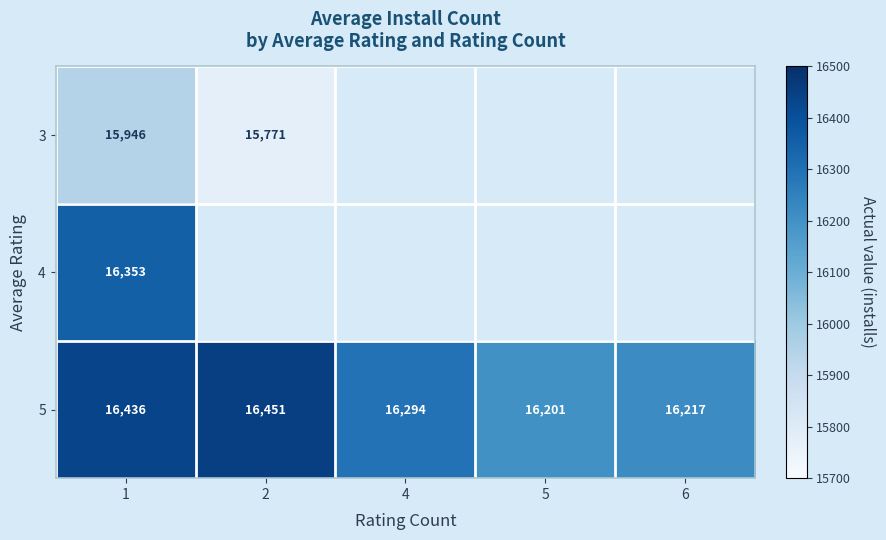

Rank the categories by 5 value from lowest to highest.

5, 6, 4, 1, 2